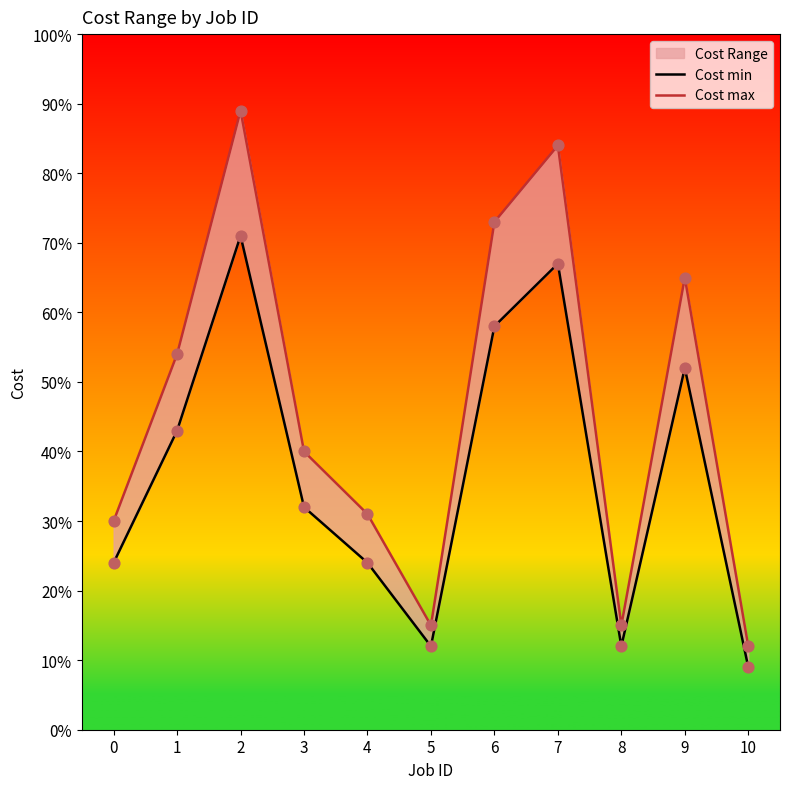

What is the total value across all series at 6?

131